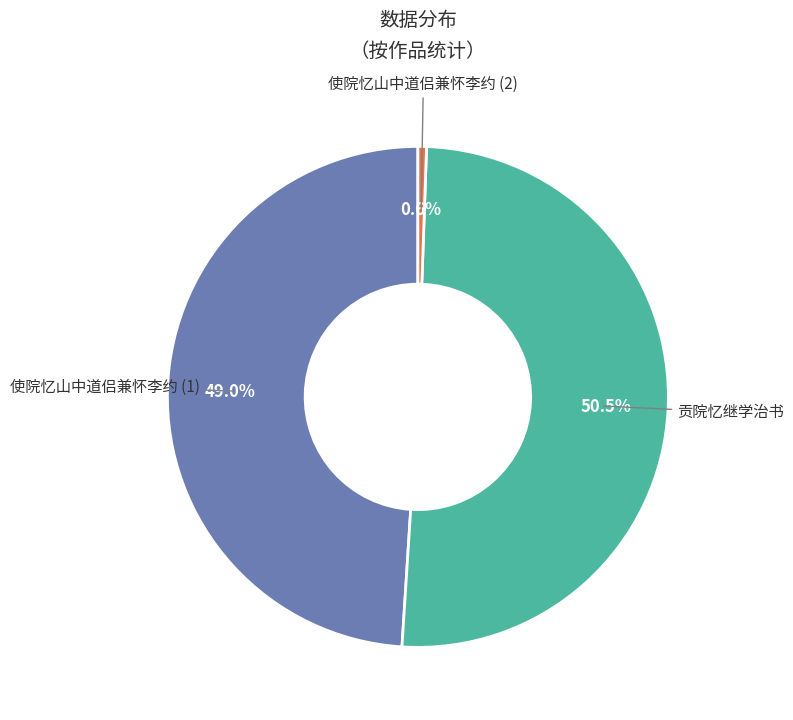

Does any single category account for the majority?

Yes